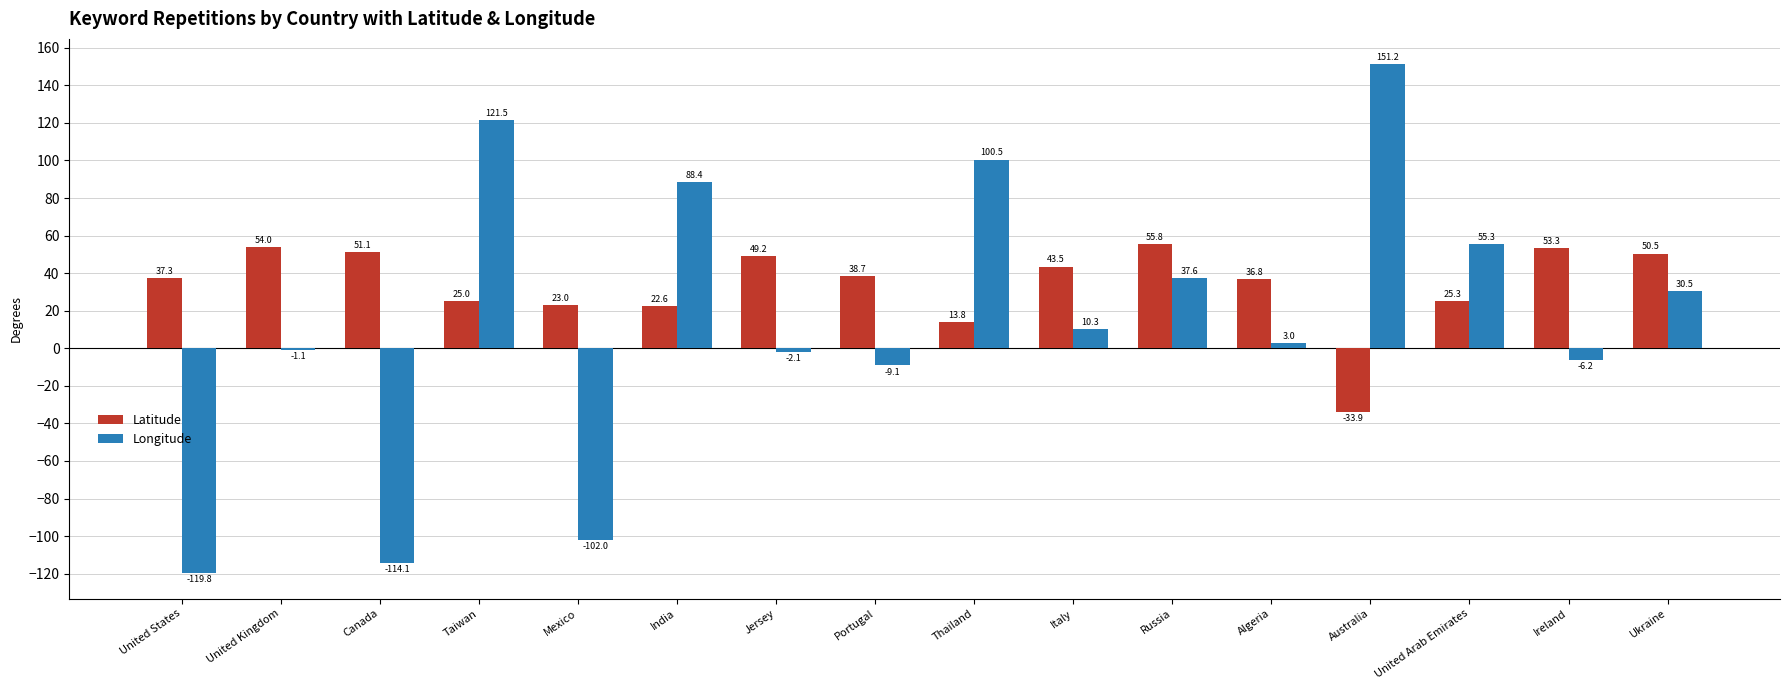

Where is Longitude nearest to the value 15?

Italy